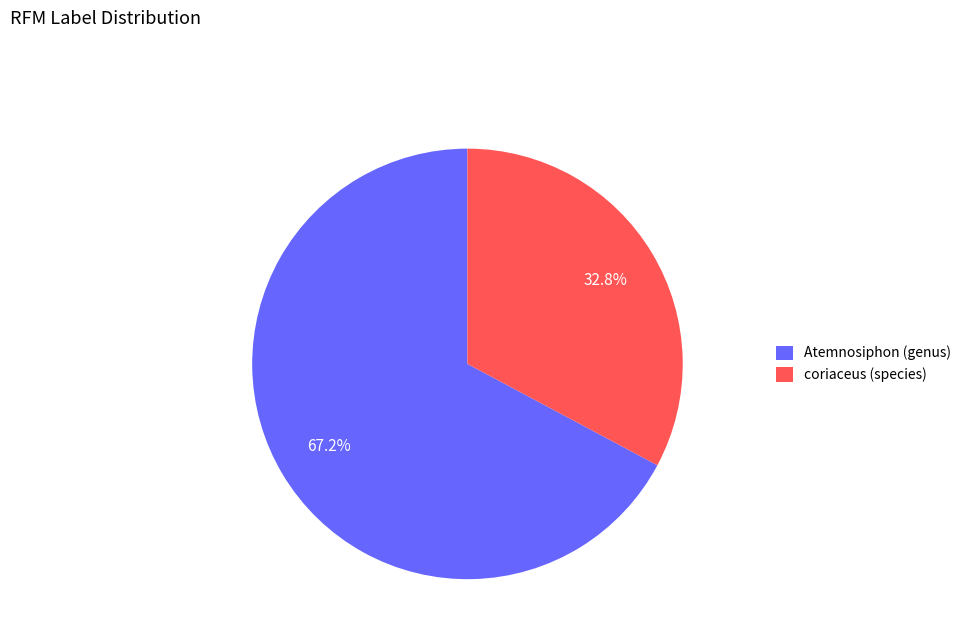

To the nearest percent, what is the combined percentage of coriaceus (species) and Atemnosiphon (genus)?

100%